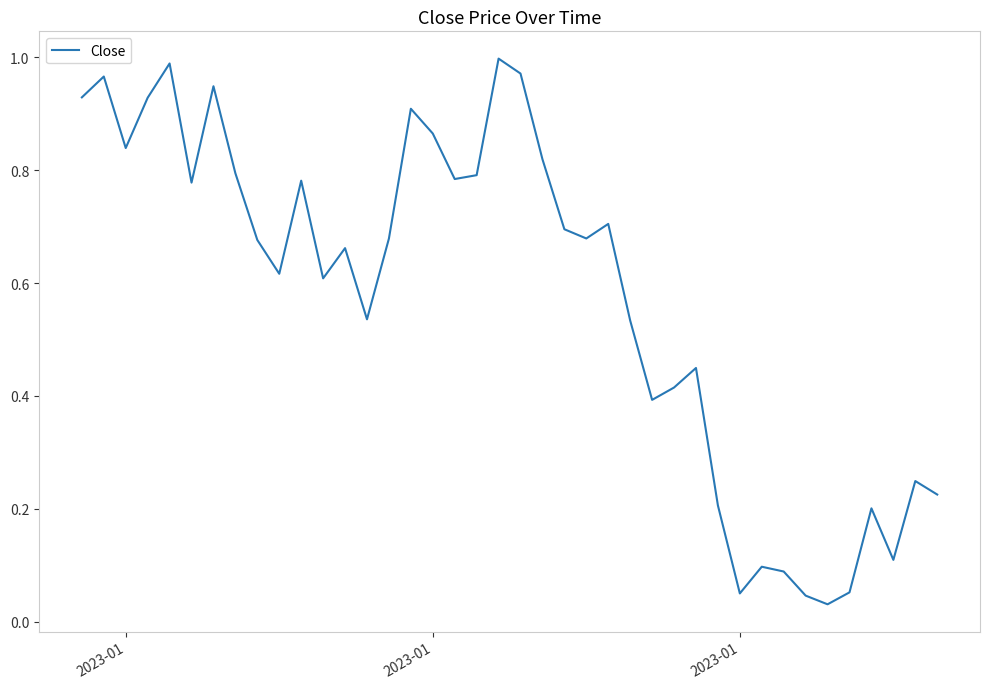

How many lines are shown in the chart?

1